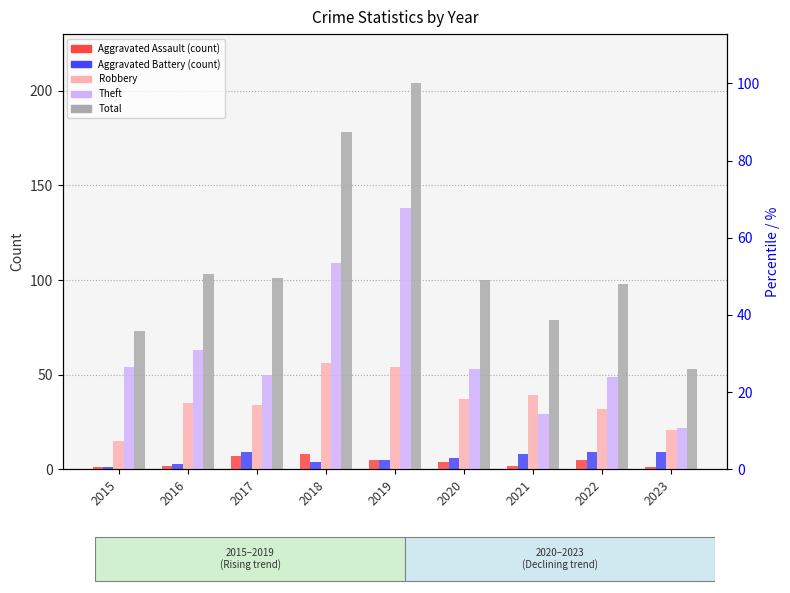

What are all the series names shown in the legend?

Aggravated Assault, Aggravated Battery, Robbery, Theft, Total